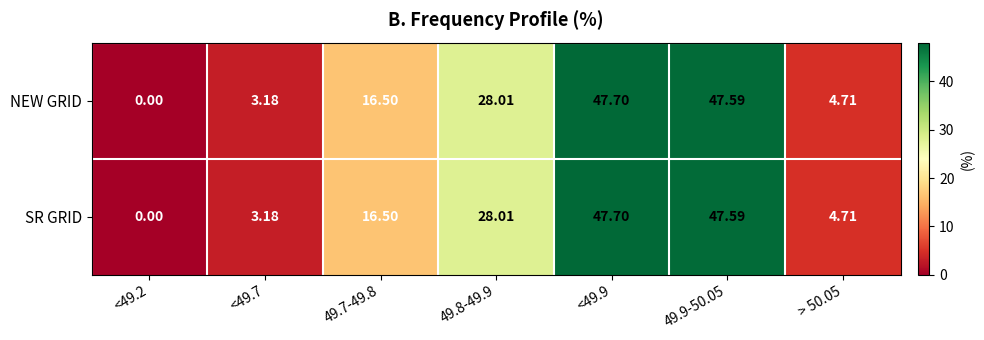

How many series are shown in this chart?

2